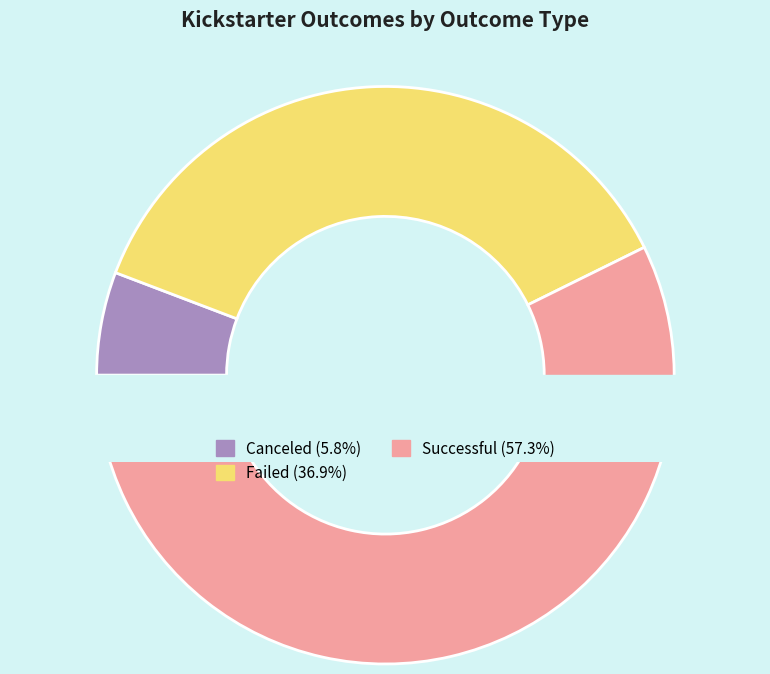

Which has a higher value, canceled or failed?

failed